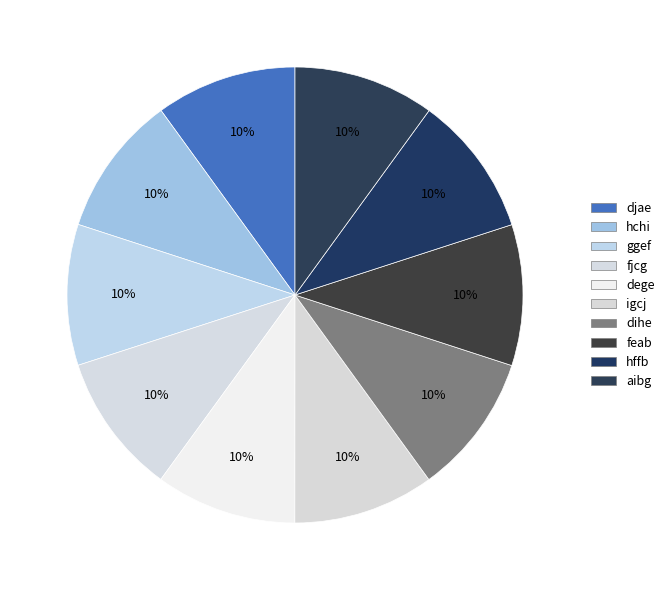

Approximately how many times larger is the value at hchi compared to ggef?

1.0